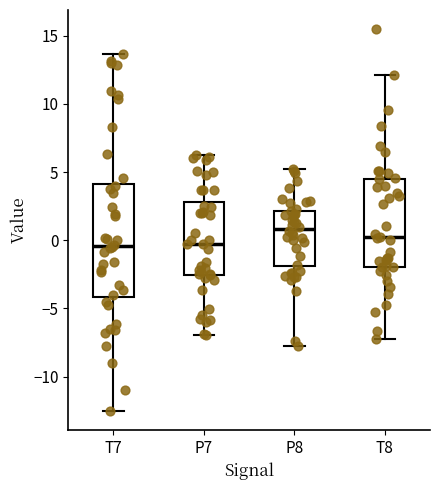

Where does the lower whisker of the box for P8 end on the y-axis? The values are not printed on the chart, so give them approximately, as read against the axis.

-8.0